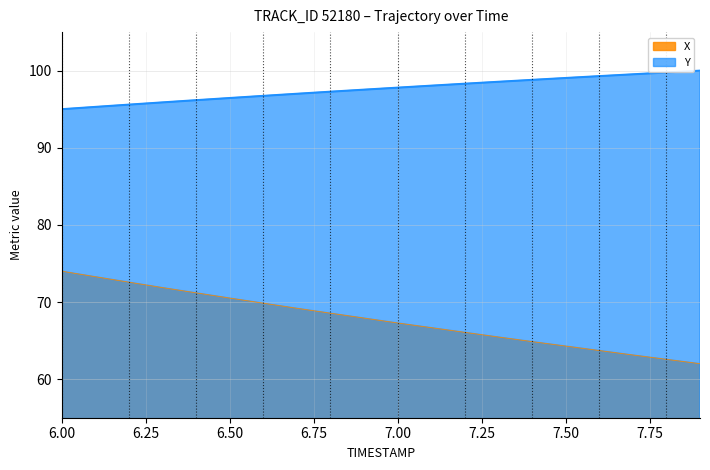

List the series in order of their overall mean, lowest first.

X, Y